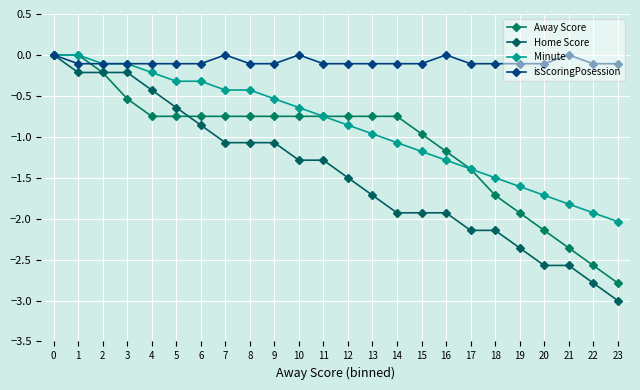

Reading left to right, list all the values displayed in this chart.

Away Score: 0=-0.0	1=-0.0	2=-0.2	3=-0.5	4=-0.8	5=-0.8	6=-0.8	7=-0.8	8=-0.8	9=-0.8	10=-0.8	11=-0.8	12=-0.8	13=-0.8	14=-0.8	15=-1.0	16=-1.2	17=-1.4	18=-1.7	19=-1.9	20=-2.1	21=-2.4	22=-2.6	23=-2.8
Home Score: 0=-0.0	1=-0.2	2=-0.2	3=-0.2	4=-0.4	5=-0.6	6=-0.9	7=-1.1	8=-1.1	9=-1.1	10=-1.3	11=-1.3	12=-1.5	13=-1.7	14=-1.9	15=-1.9	16=-1.9	17=-2.1	18=-2.1	19=-2.4	20=-2.6	21=-2.6	22=-2.8	23=-3.0
Minute: 0=-0.0	1=-0.0	2=-0.1	3=-0.1	4=-0.2	5=-0.3	6=-0.3	7=-0.4	8=-0.4	9=-0.5	10=-0.6	11=-0.8	12=-0.9	13=-1.0	14=-1.1	15=-1.2	16=-1.3	17=-1.4	18=-1.5	19=-1.6	20=-1.7	21=-1.8	22=-1.9	23=-2.0
isScoringPosession: 0=-0.0	1=-0.1	2=-0.1	3=-0.1	4=-0.1	5=-0.1	6=-0.1	7=-0.0	8=-0.1	9=-0.1	10=-0.0	11=-0.1	12=-0.1	13=-0.1	14=-0.1	15=-0.1	16=-0.0	17=-0.1	18=-0.1	19=-0.1	20=-0.1	21=-0.0	22=-0.1	23=-0.1